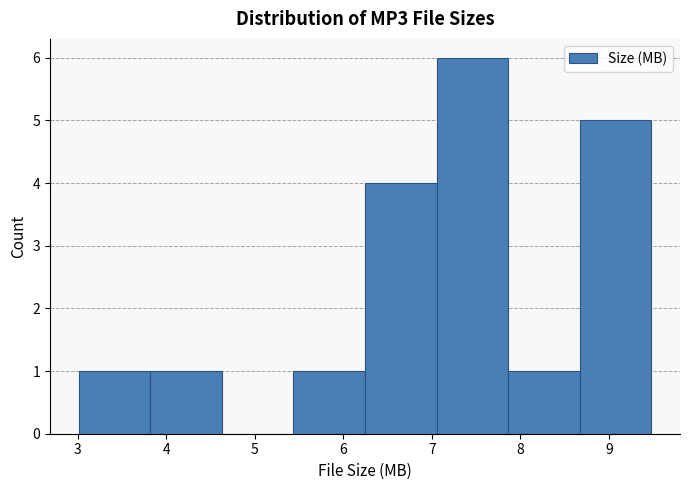

Reading left to right, transcribe this chart: for each bar, give the range it covers on the x-axis and its height. Neither the bar edges nor the heights are printed on the chart, so give them approximately, as read against the axes.

3.0 to 3.8: 1
3.8 to 4.6: 1
4.6 to 5.4: 0
5.4 to 6.2: 1
6.2 to 7.1: 4
7.1 to 7.9: 6
7.9 to 8.7: 1
8.7 to 9.5: 5